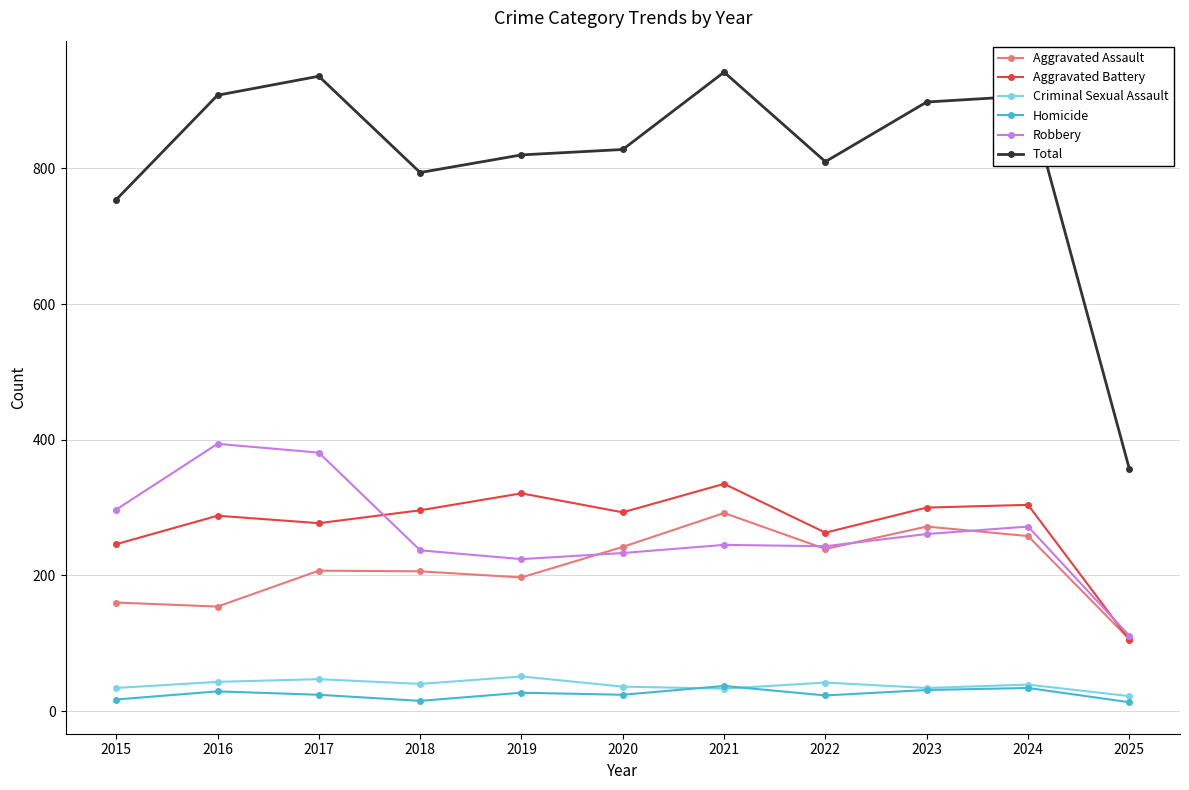

Which series has the largest range (max minus min)?

Total